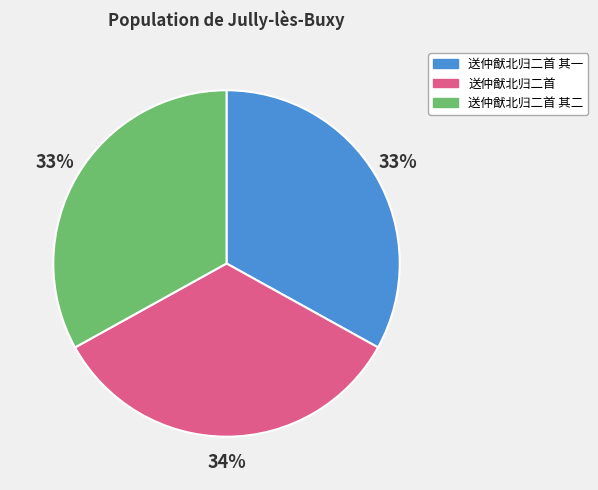

To the nearest percent, what is the combined percentage of 送仲猷北归二首 其一 and 送仲猷北归二首 其二?

66%